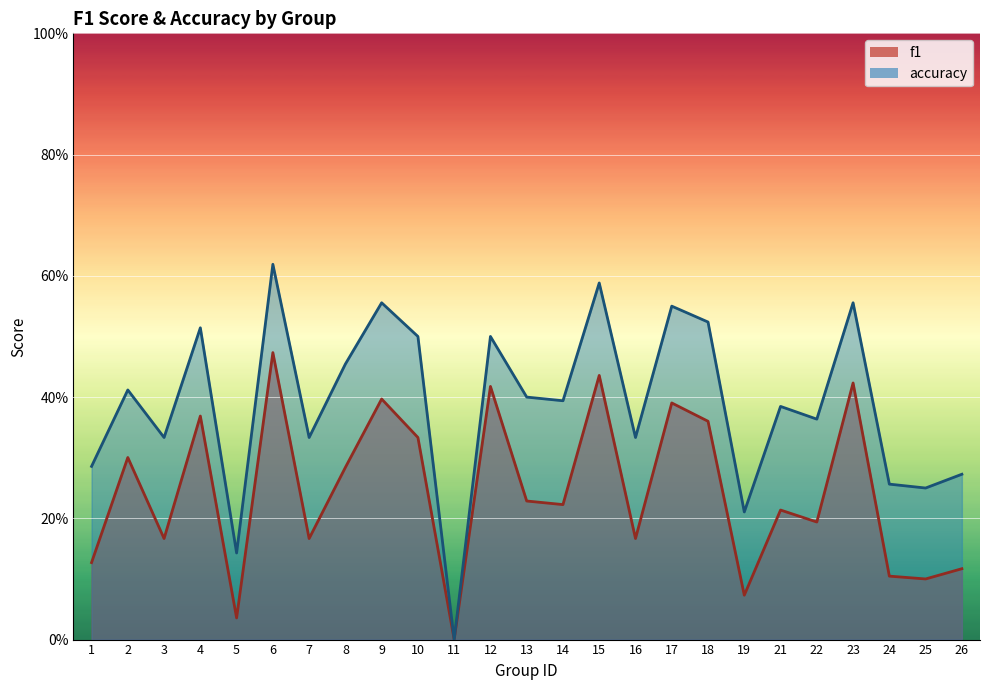

Does the chart display data point markers on the line(s)?

No